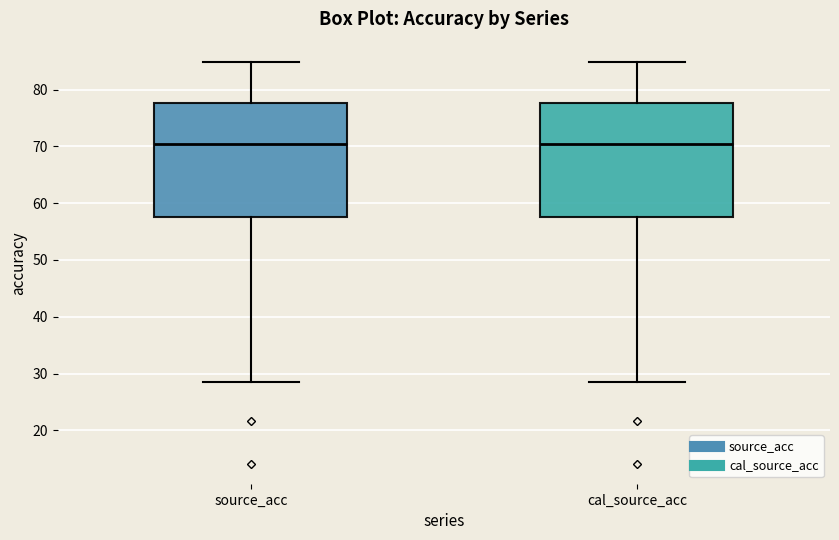

Reading left to right, read every box against the y-axis: the position of its median line, the range the box covers, and the ends of its whiskers. The values are not printed on the chart, so give them approximately, as read against the axis.

source_acc: median 70, box 58 to 78, whiskers 29 to 85
cal_source_acc: median 70, box 58 to 78, whiskers 29 to 85